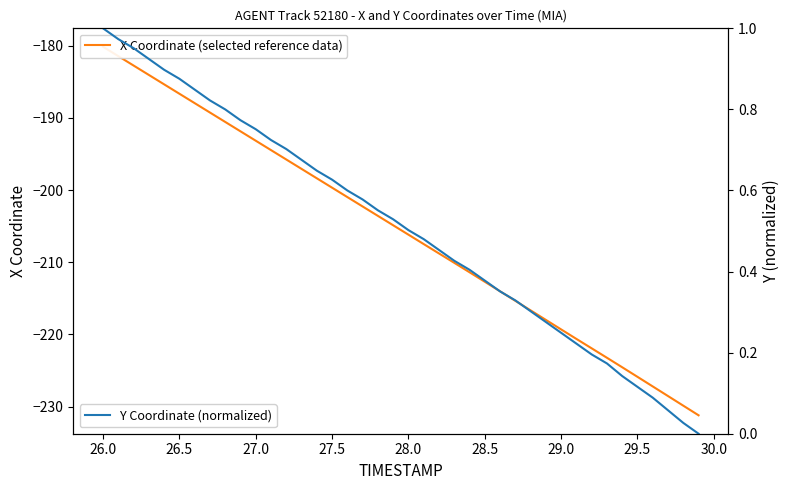

Is the value of X Coordinate (selected reference data) at 34 greater than the value of Y Coordinate (normalized) at 20?

No